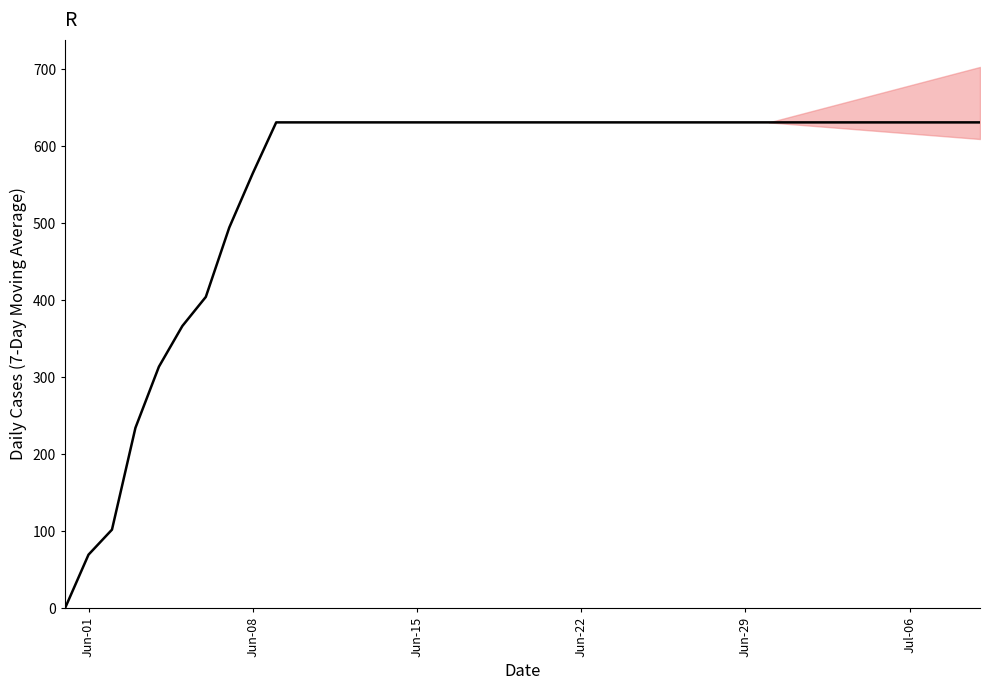

Is this an area chart (filled region under the line)?

No